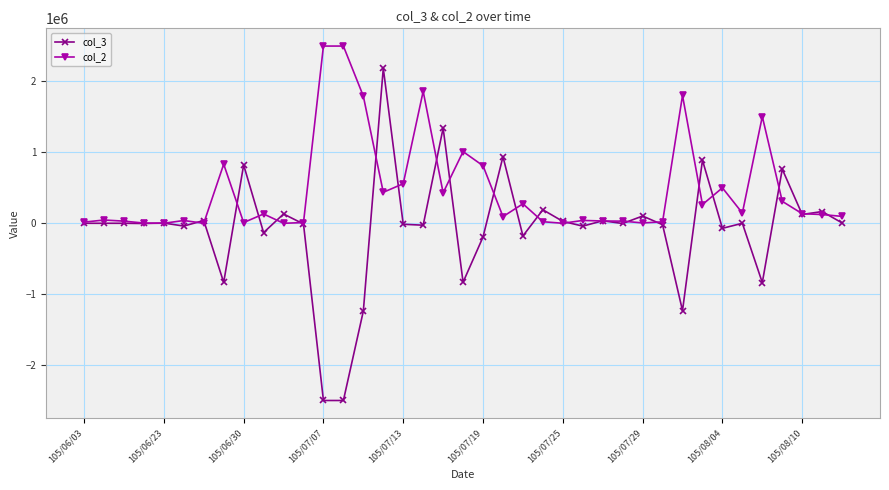

True or false: col_3 has more than 2 points higher than both neighbors.

True